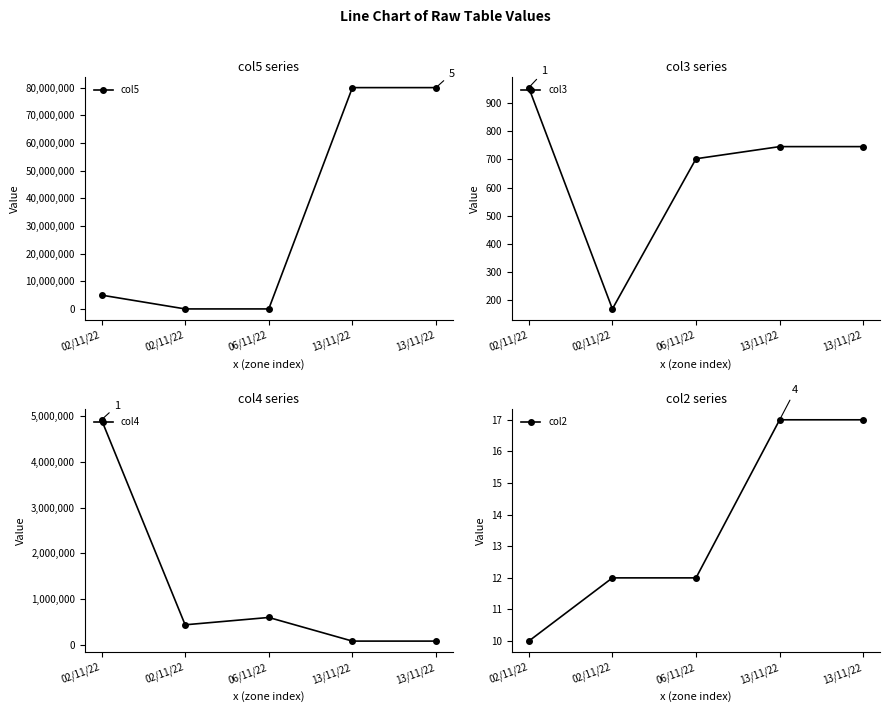

How many col2 values are between 12 and 17?

4